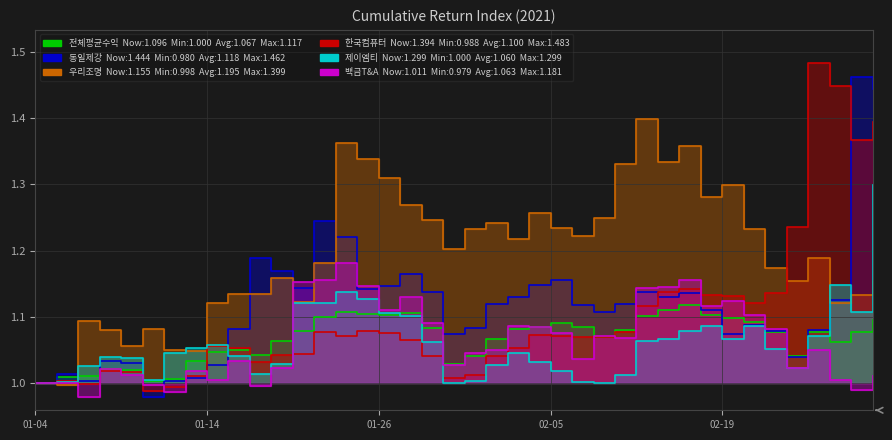

Which category has the highest value in the 한국컴퓨터 series?

2021-02-25